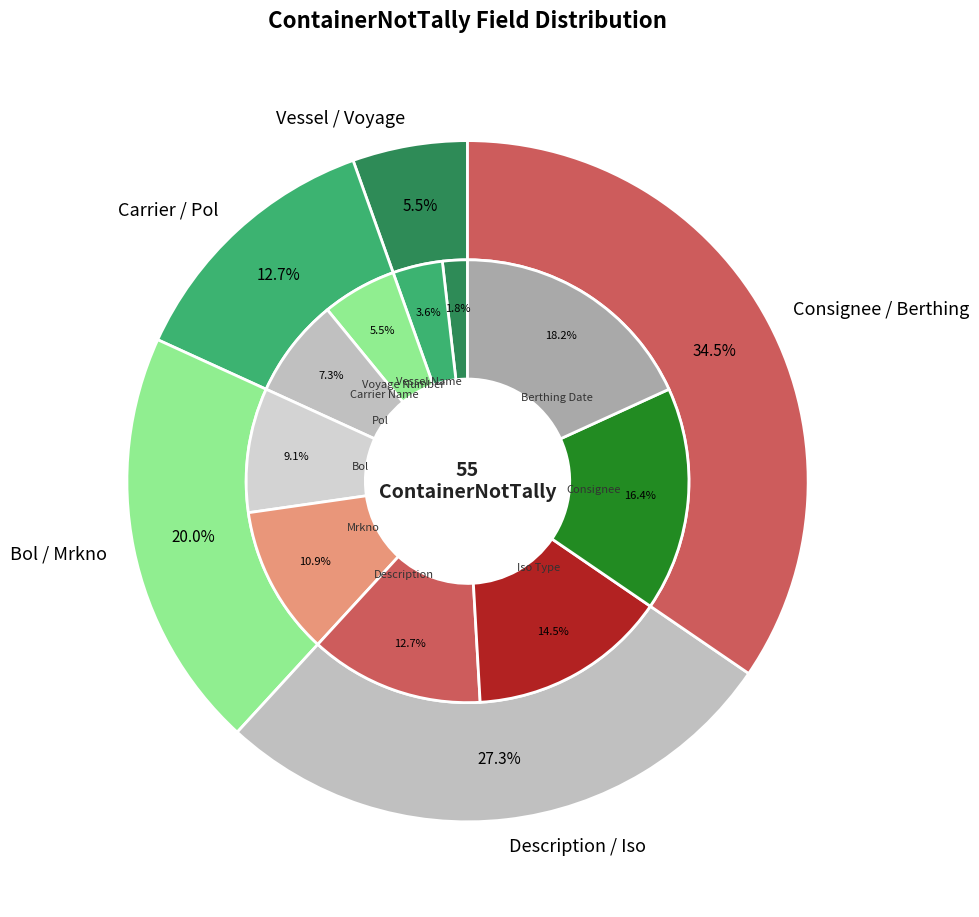

Does Carrier Name account for over 50% of the chart?

No